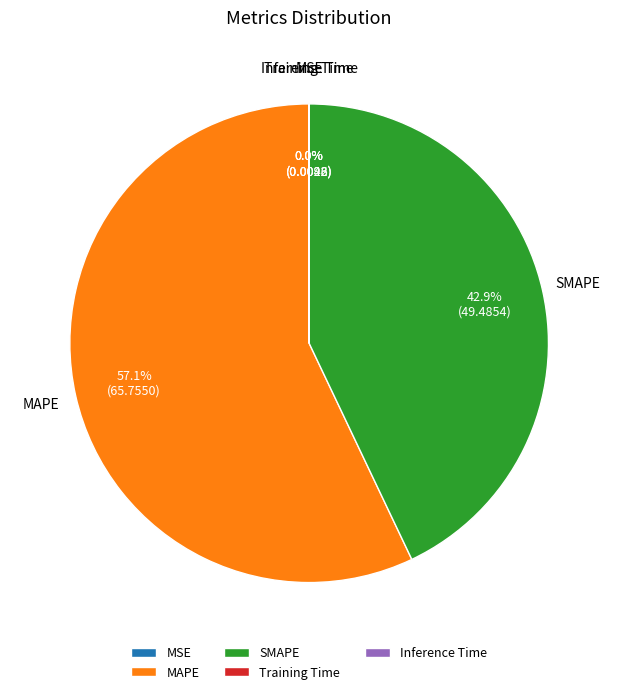

Is there any slice that represents more than half of the pie?

Yes